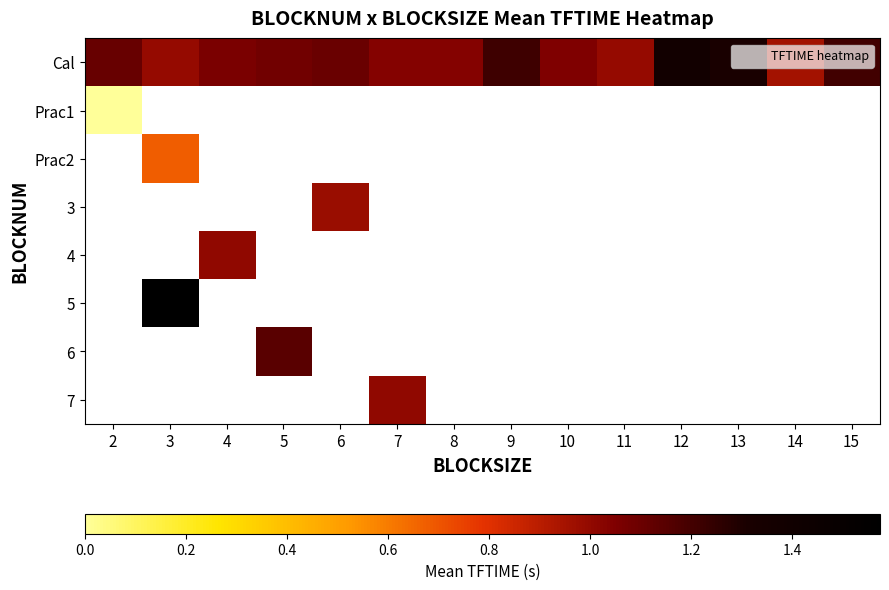

What is the maximum value shown in the chart?

1.6